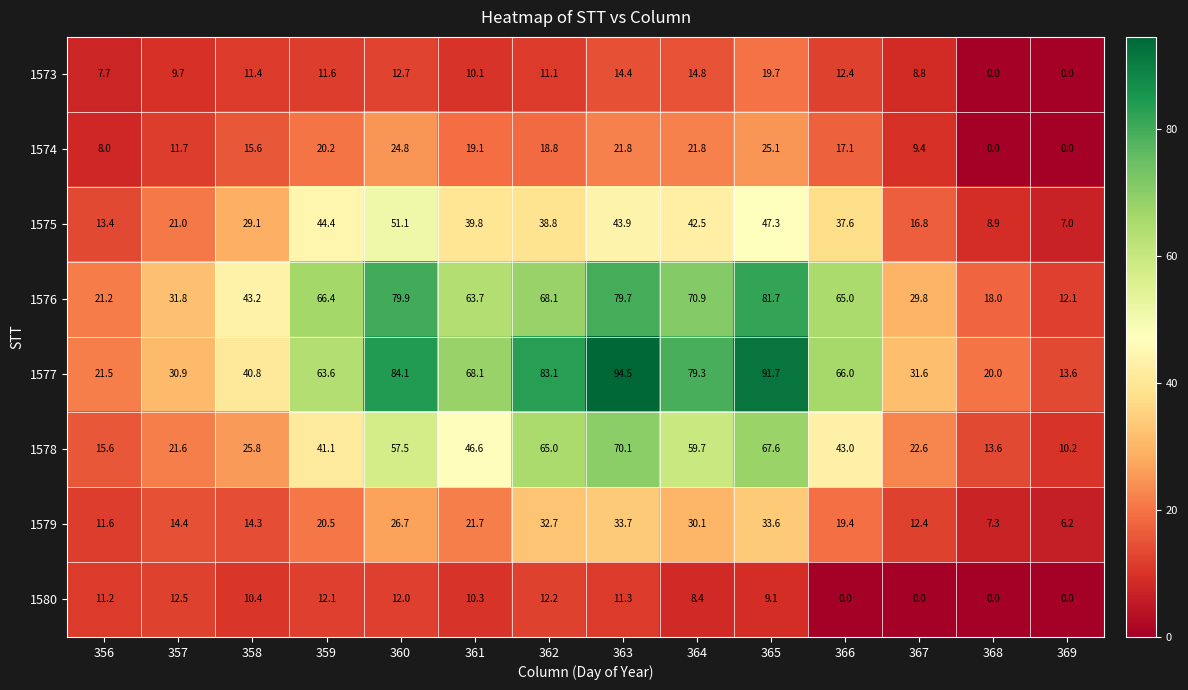

At 361, list the series in order from smallest to largest.

1573, 1580, 1574, 1579, 1575, 1578, 1576, 1577